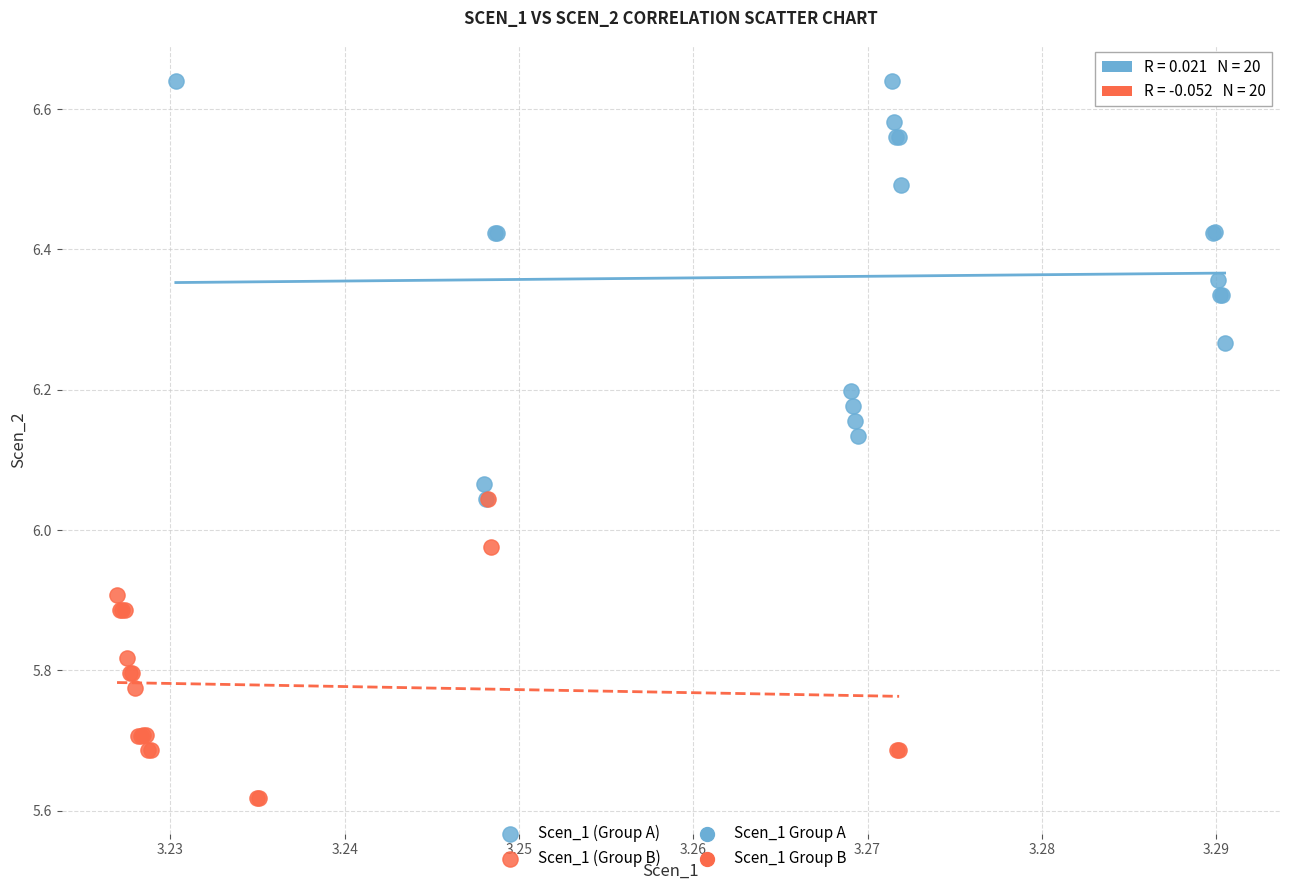

Which series reaches the minimum Y coordinate?

Scen_1 (Group B)